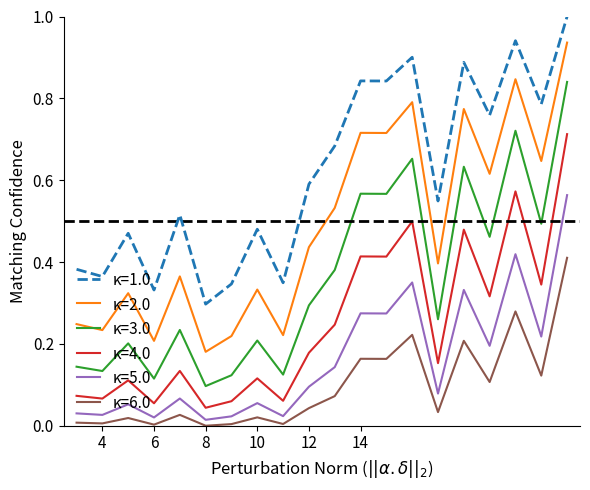

True or false: κ=1.0 and κ=6.0 intersect in this chart.

False